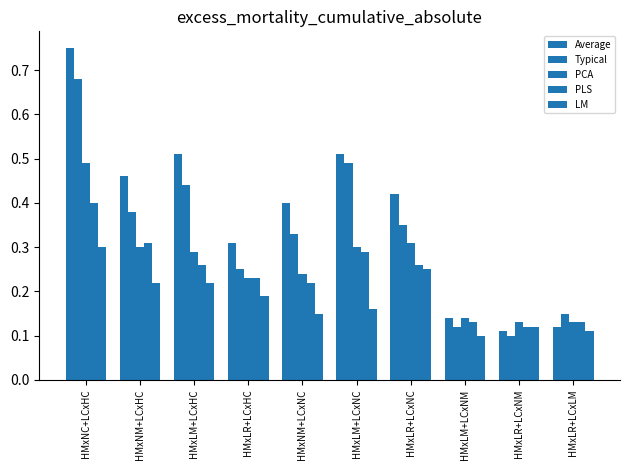

The Typical series shows 0.3 at HMxNM+LCxNC. True or false?

True